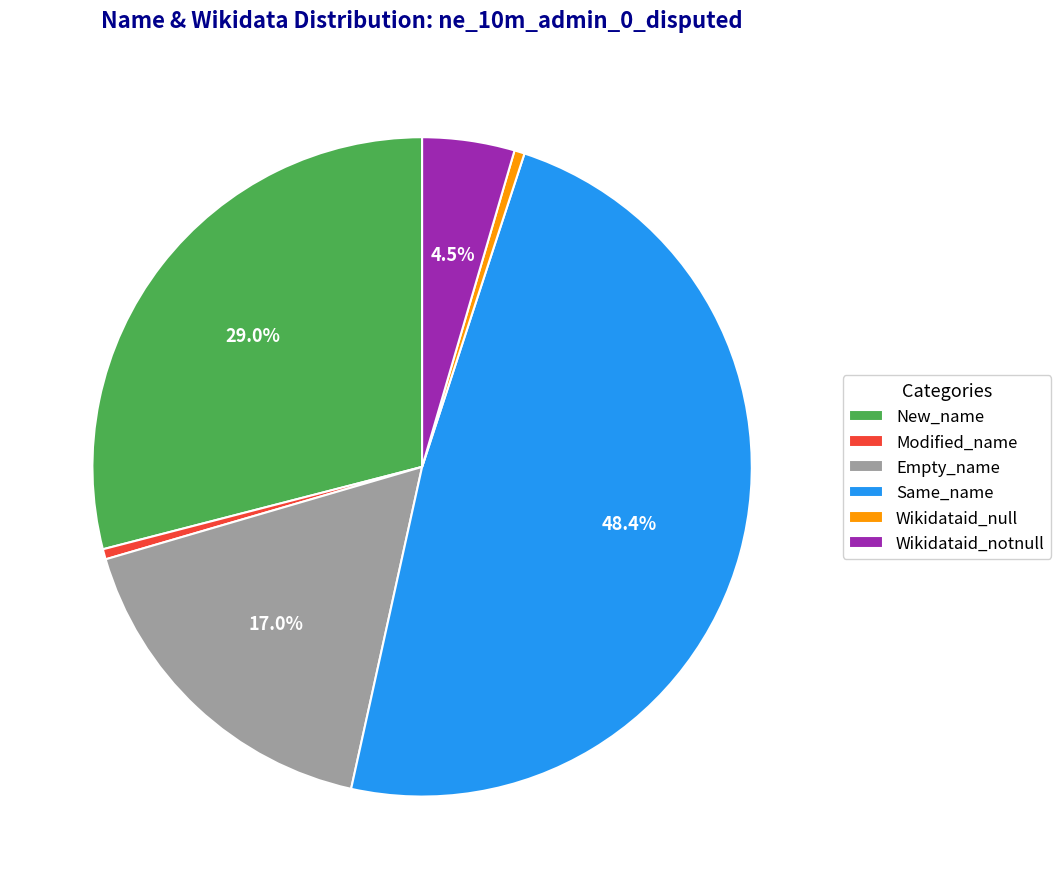

To the nearest percent, what is the combined percentage of Wikidataid_notnull and Modified_name?

5%